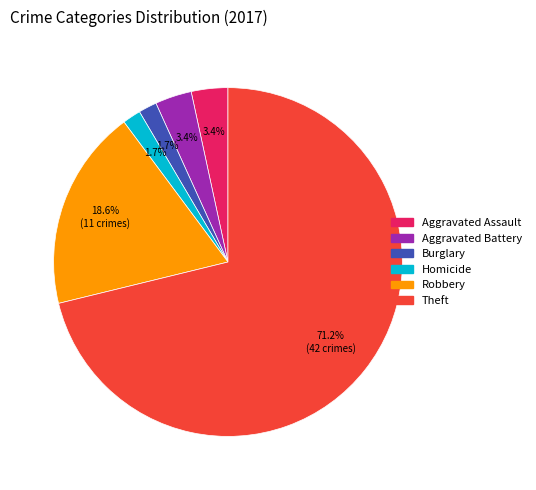

Count the number of slices in the pie.

6